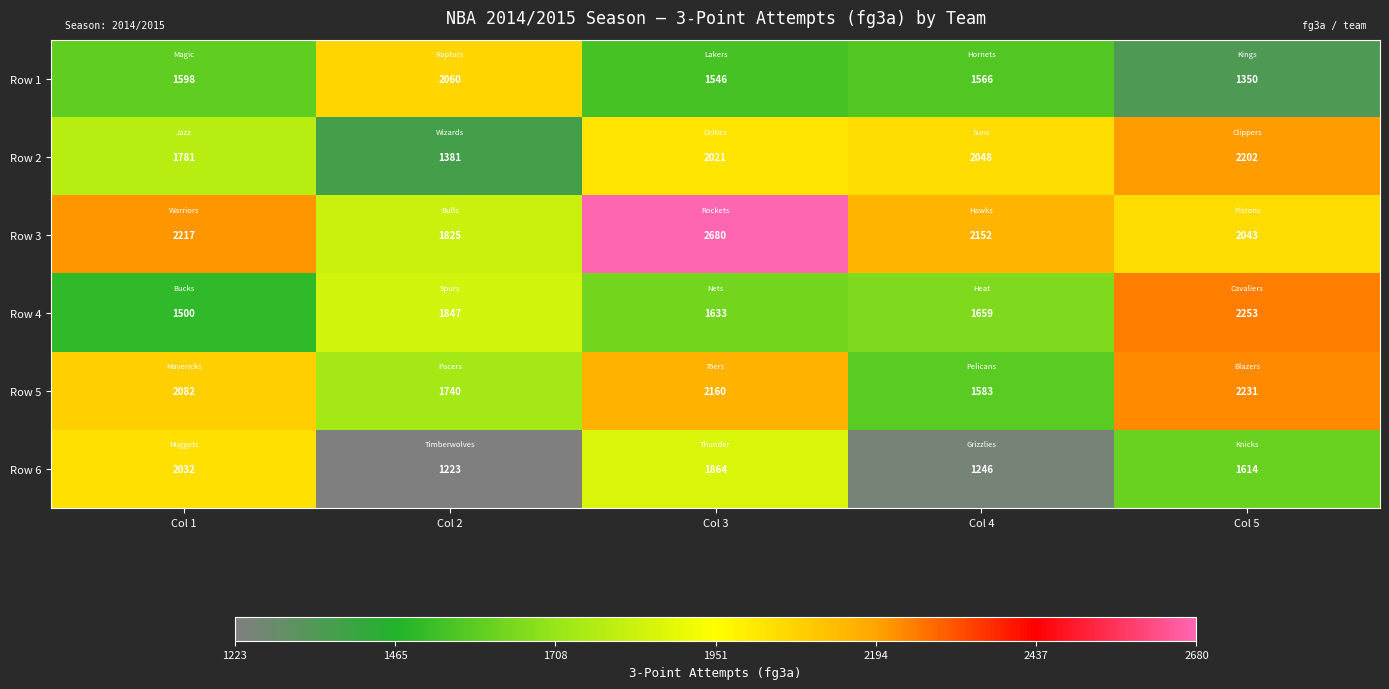

What is the sum of all Row 1 values?

8120